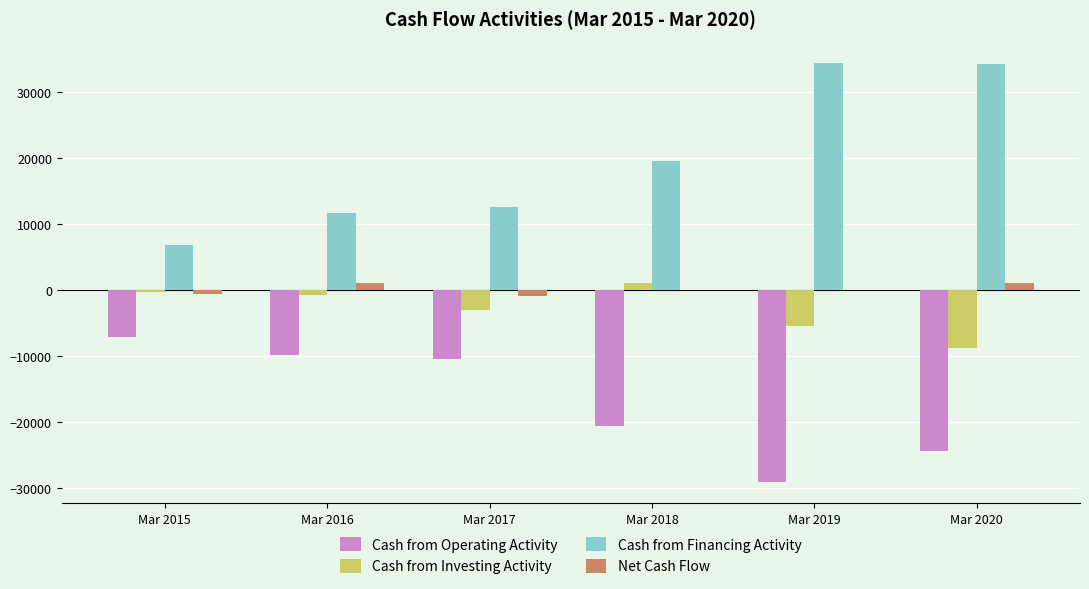

How many distinct data groups are displayed?

4